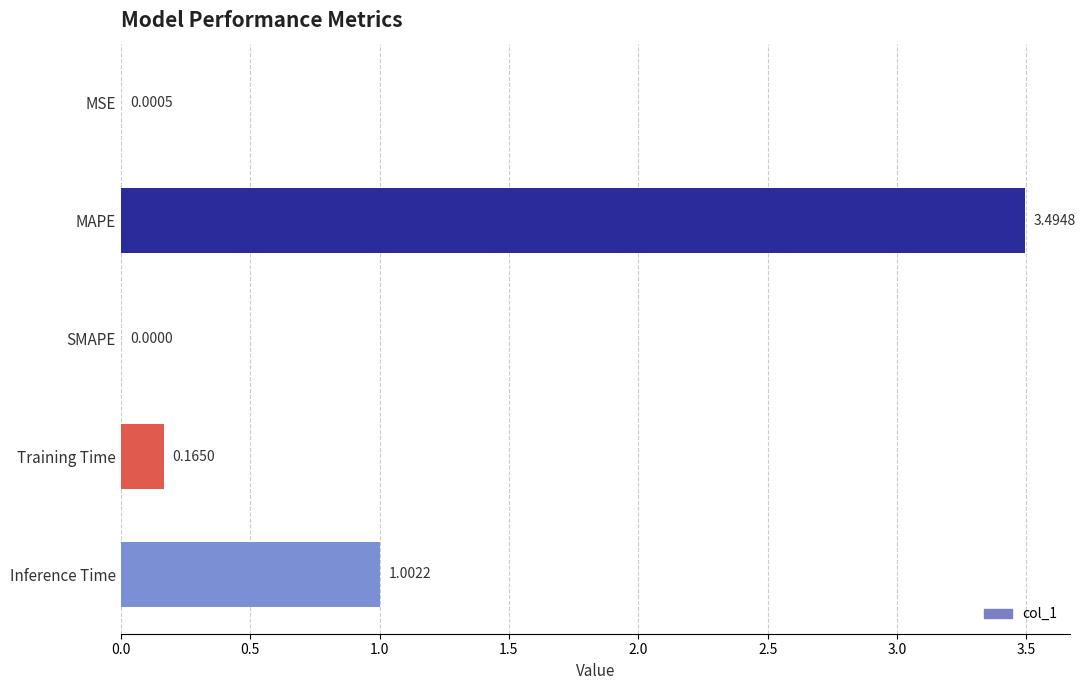

What is the average value?

0.9